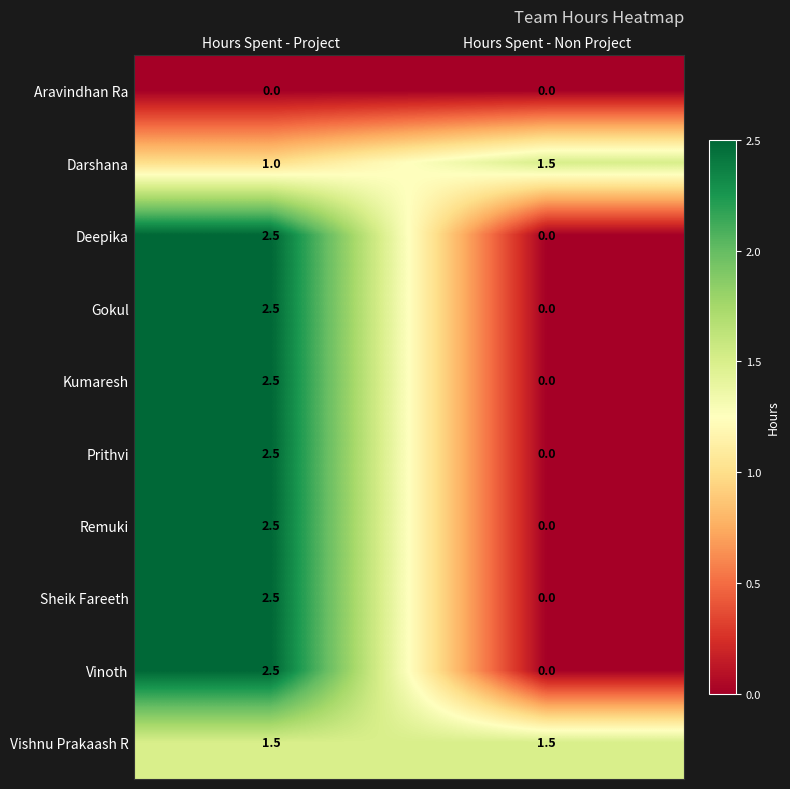

What is the sum of all Deepika values?

2.5